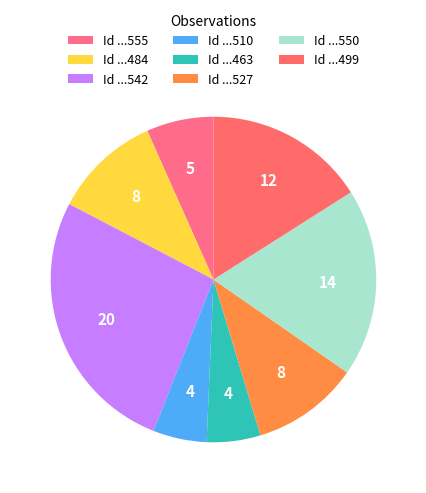

Count the number of slices in the pie.

8